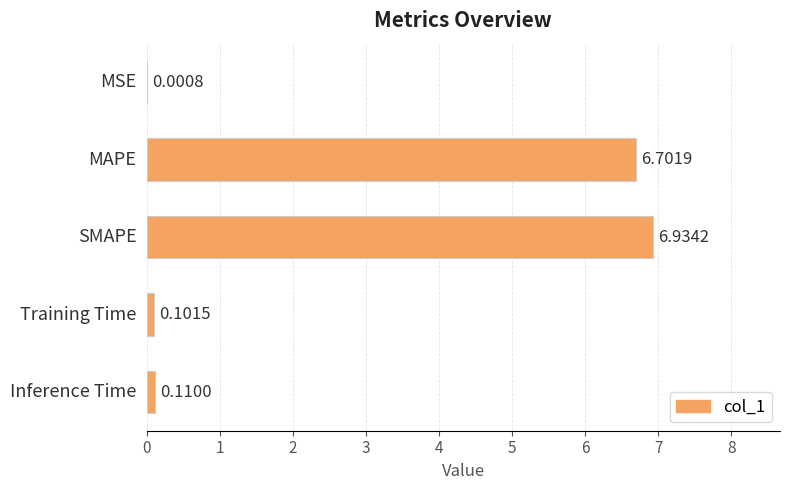

What is the change in value from MAPE to Inference Time?

-6.6